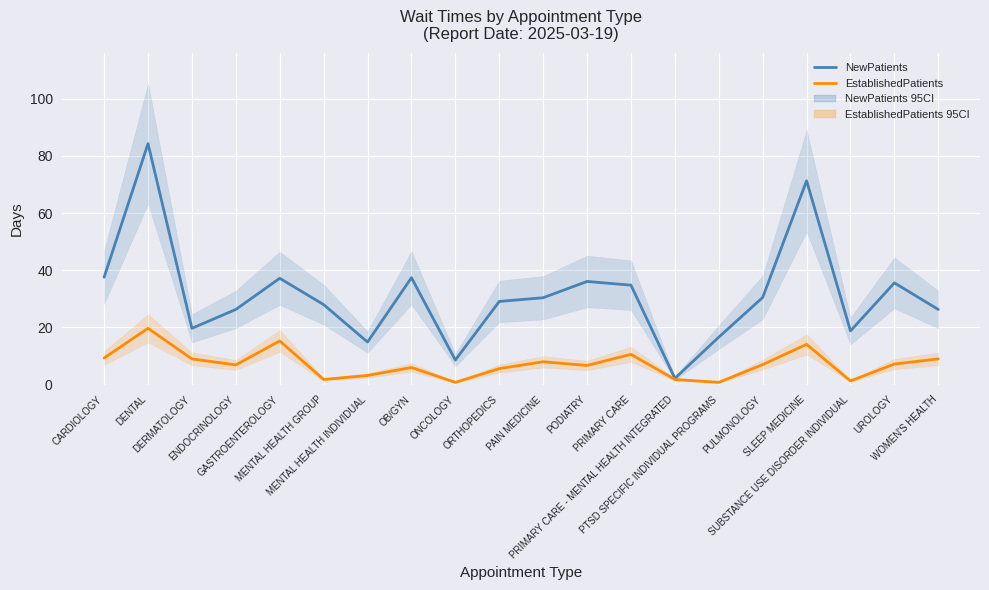

What are all the series names shown in the legend?

NewPatients, EstablishedPatients